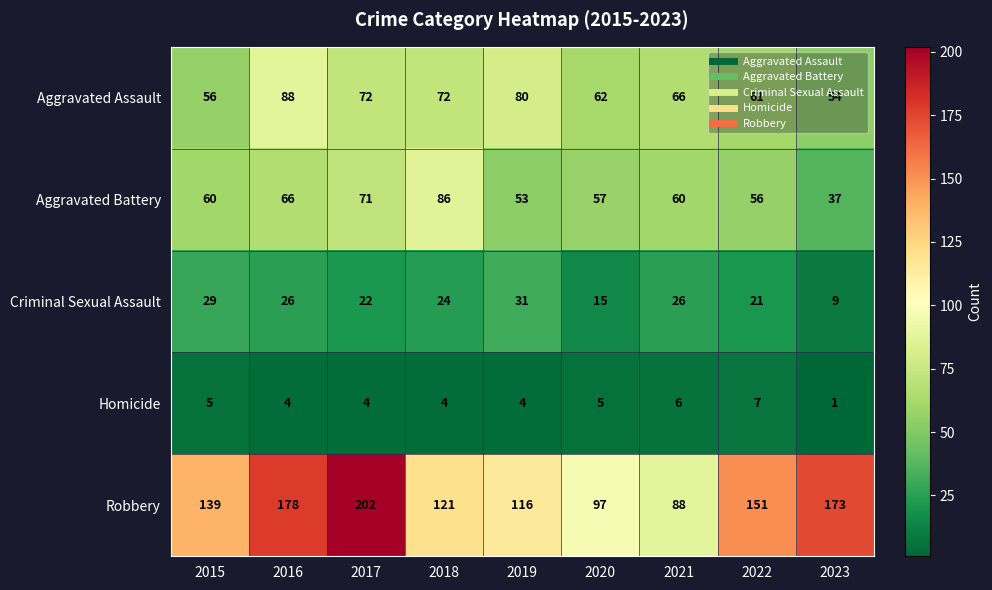

Which series has the largest total across all categories?

Robbery